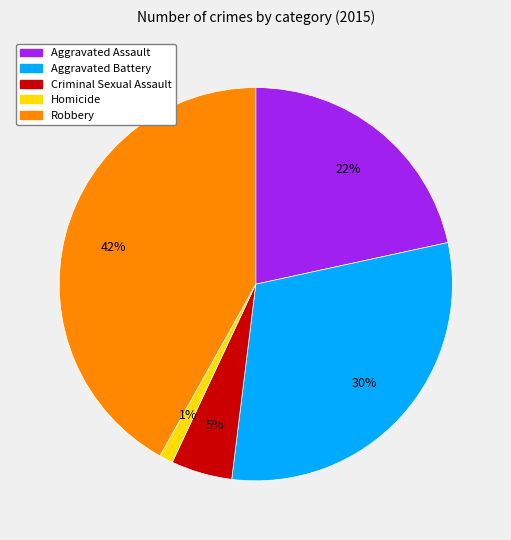

Which category has the smallest portion of the pie?

Homicide